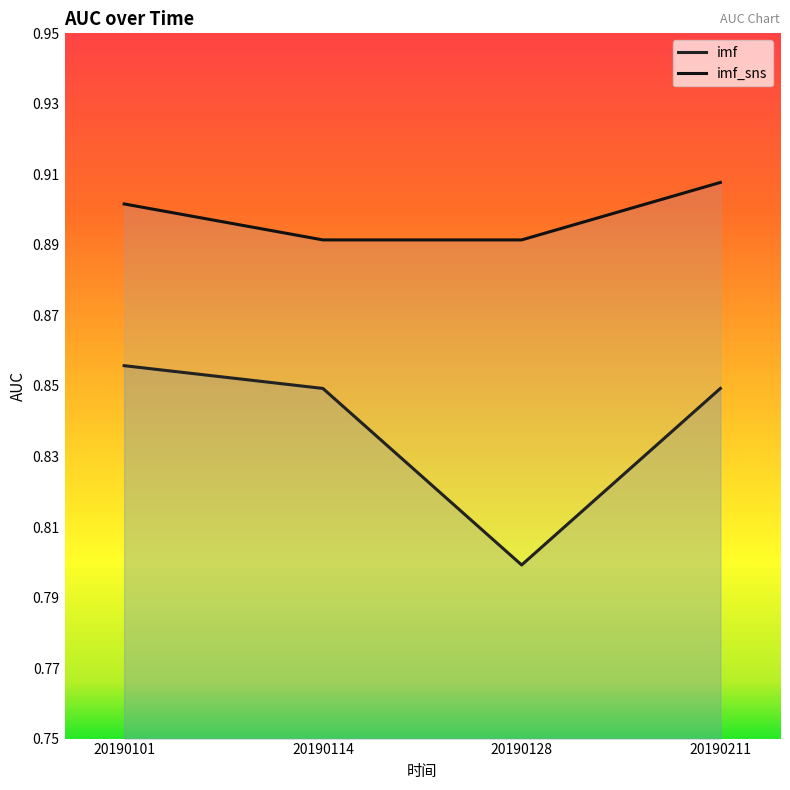

The imf series shows 0.6 at 20190114. True or false?

False